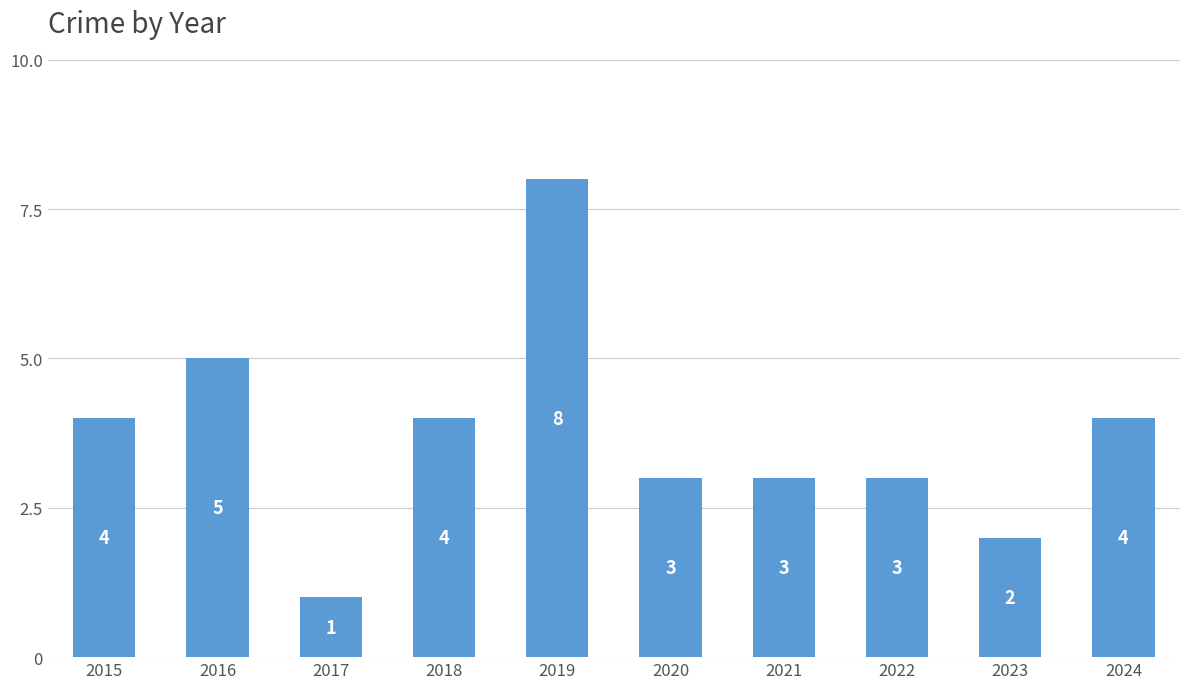

What is the approximate value at 2020?

3